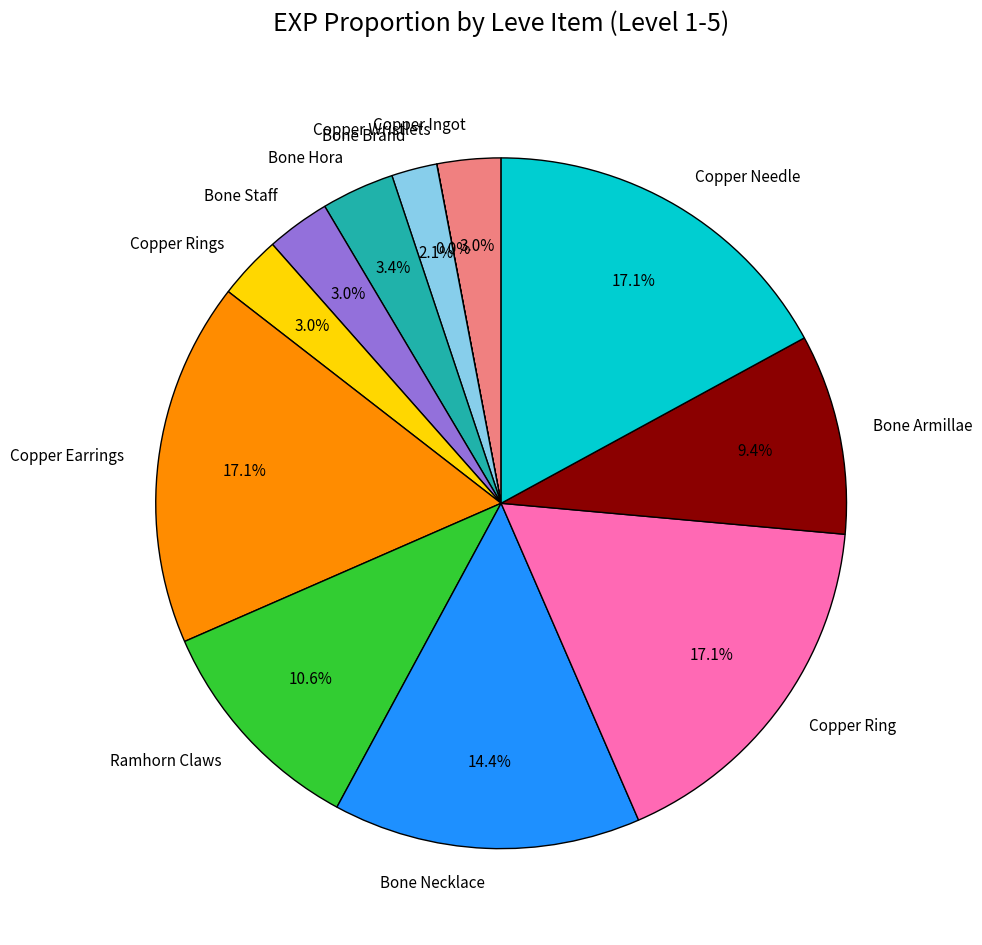

Do Ramhorn Claws and Bone Staff together represent more than half of the pie?

No